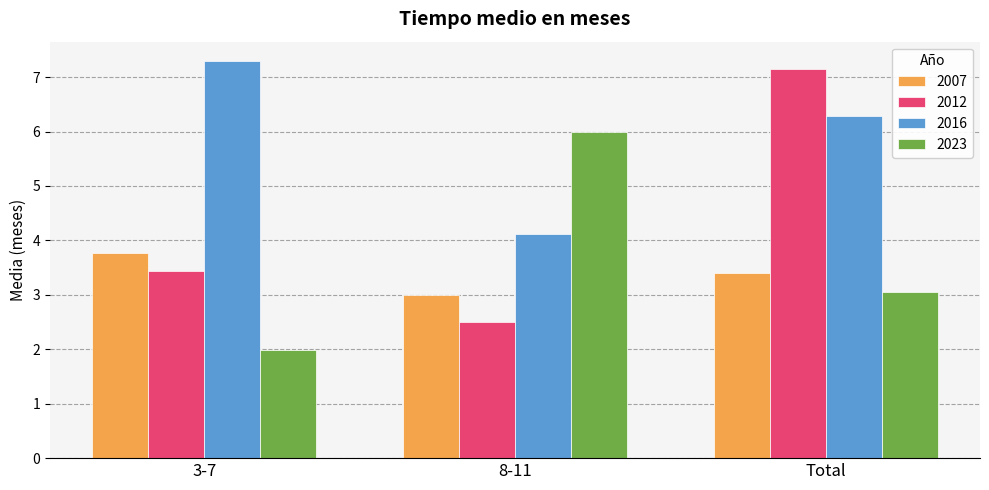

Reading right to left, list all the values displayed in this chart.

2007: 3.4	3.0	3.8
2012: 7.1	2.5	3.4
2016: 6.3	4.1	7.3
2023: 3.1	6.0	2.0